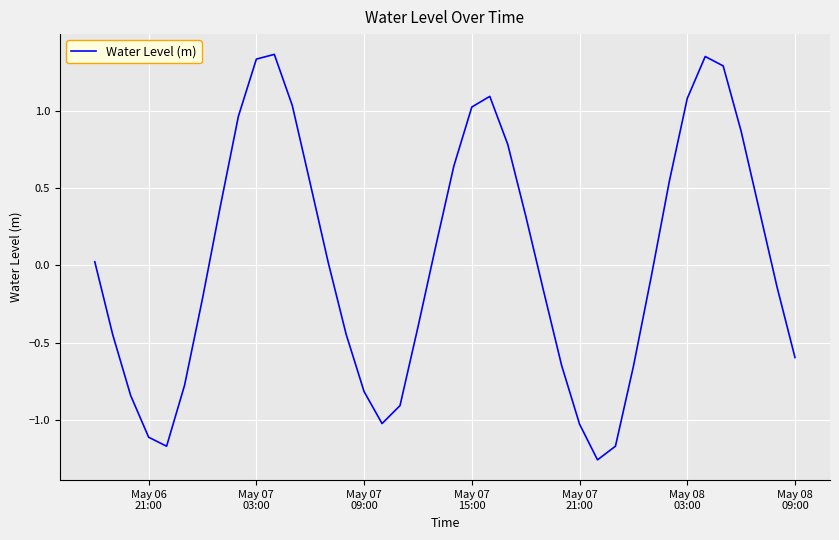

What is the difference between the maximum and minimum values?

2.6